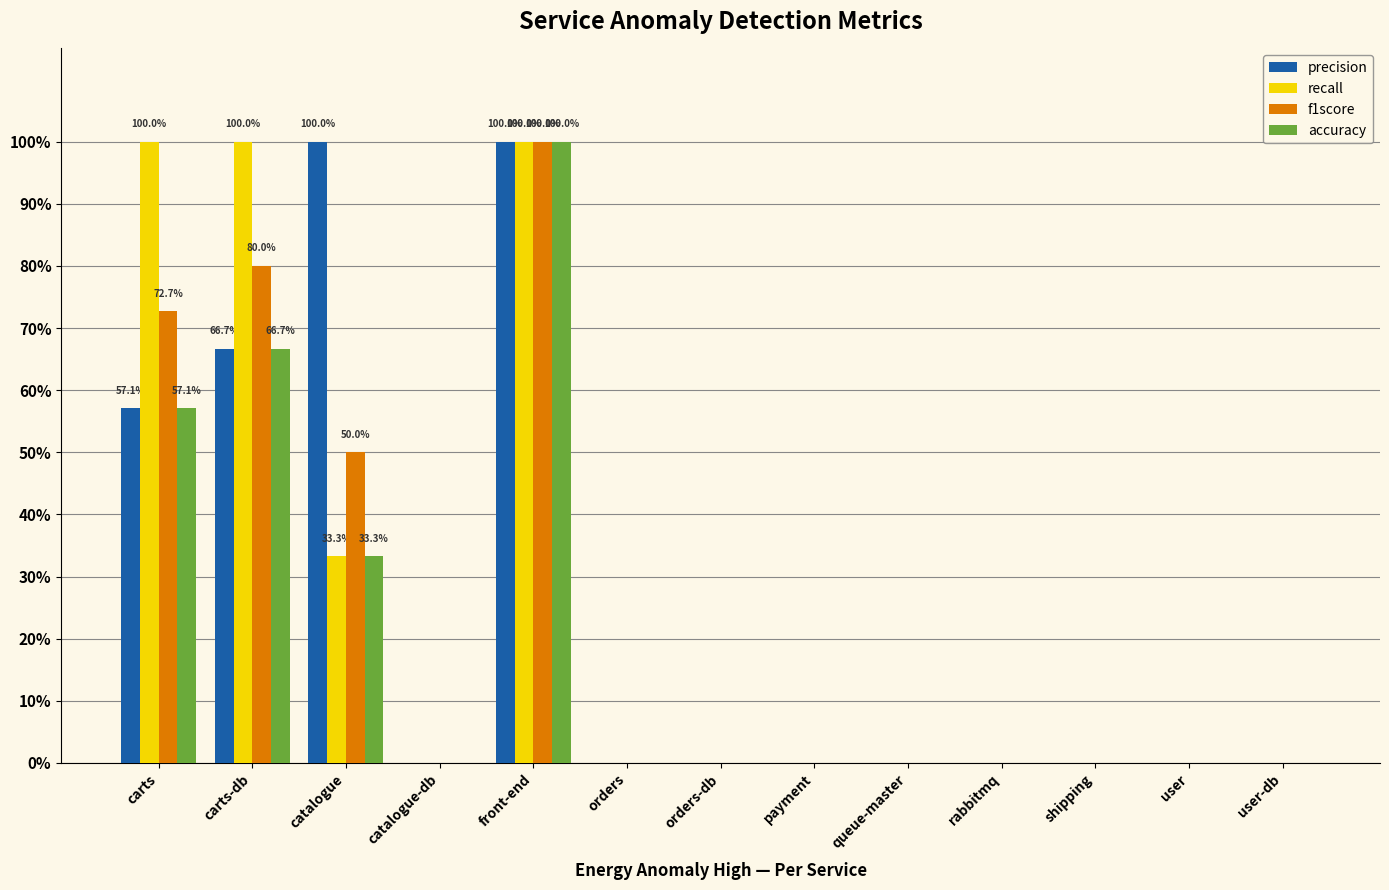

What are all the series names shown in the legend?

precision, recall, f1score, accuracy